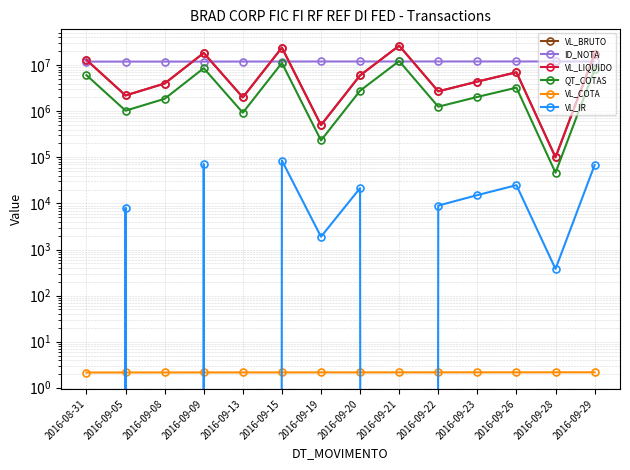

How many interior local peaks does the QT_COTAS series have?

4